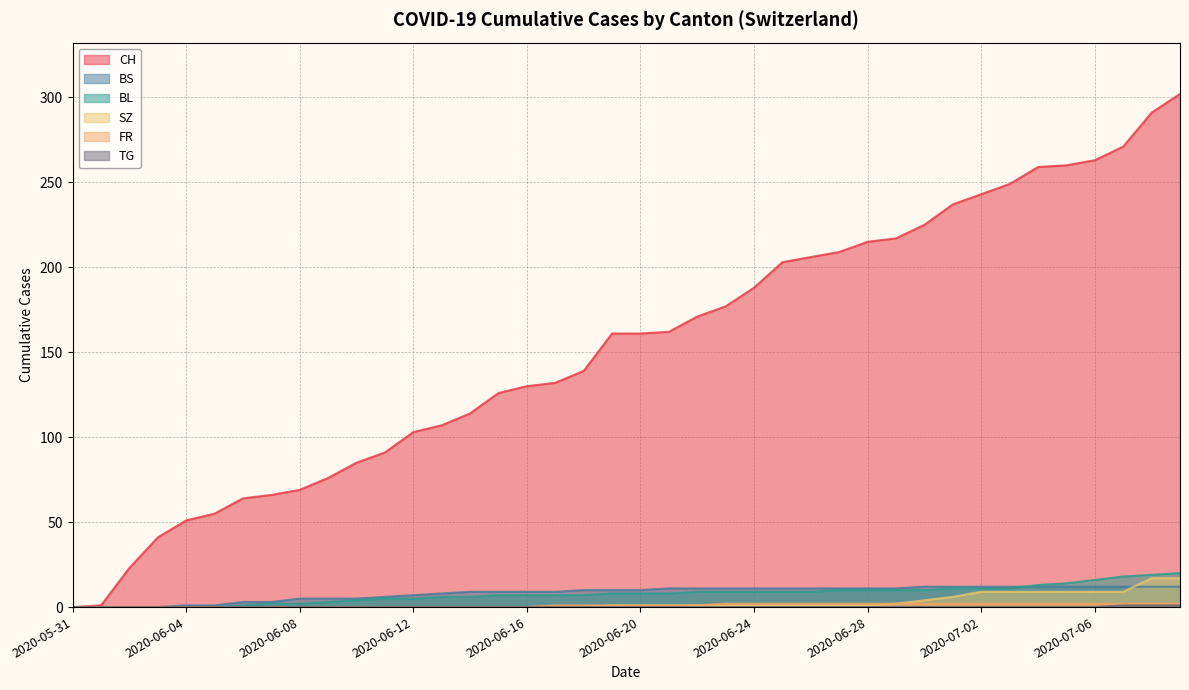

True or false: BS and FR intersect in this chart.

False